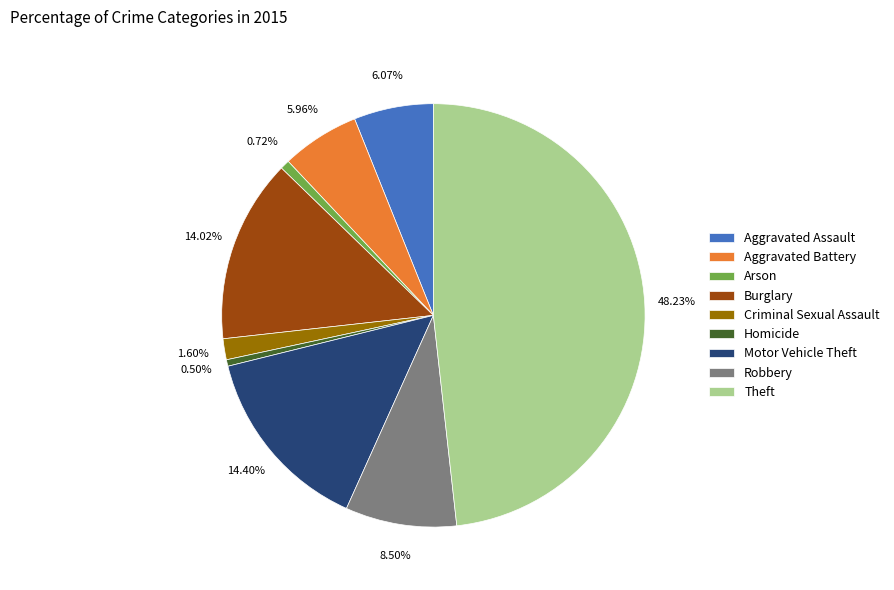

Is there any slice that represents more than half of the pie?

No